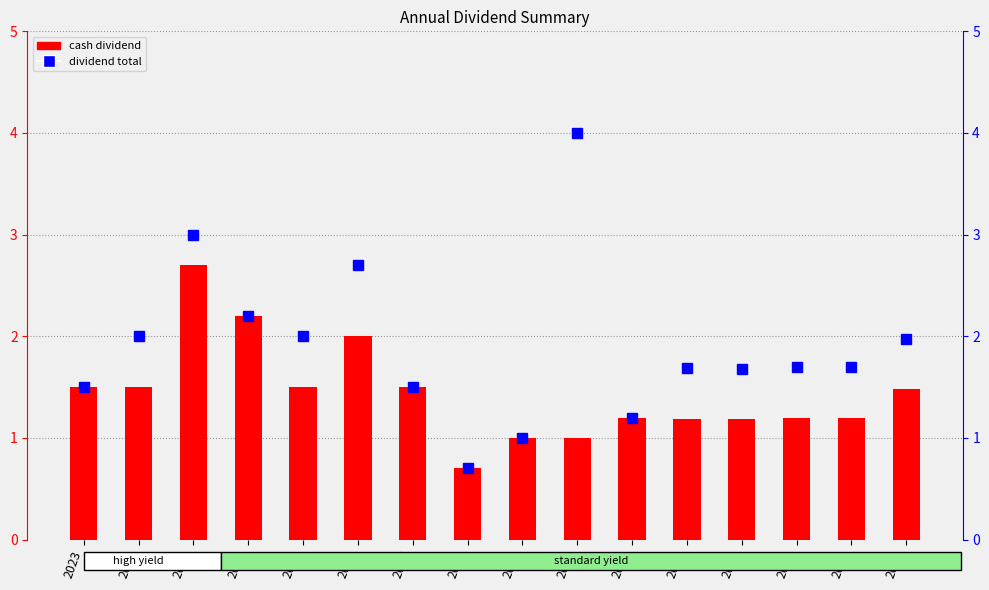

What is the highest value of the cash dividend series?

2.7